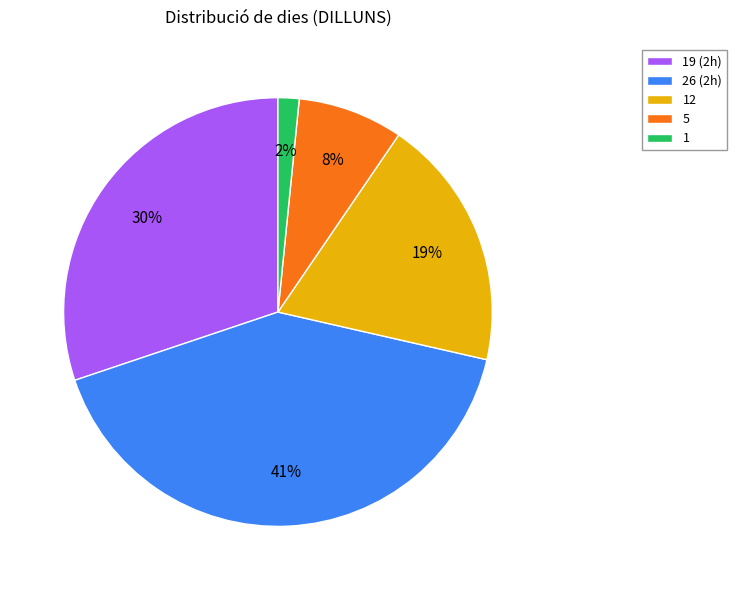

Does 5 represent more than half of the total?

No